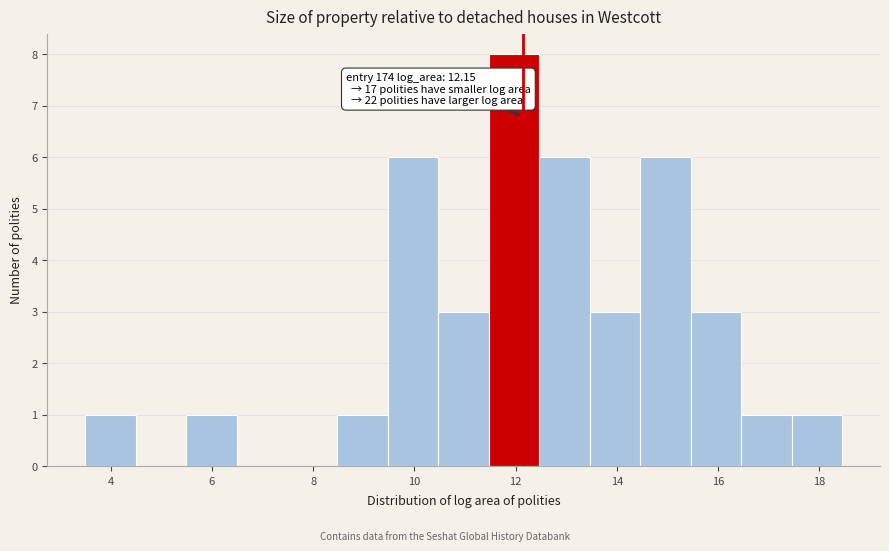

Over which range of the x-axis is the bar tallest?

11.4 to 12.4